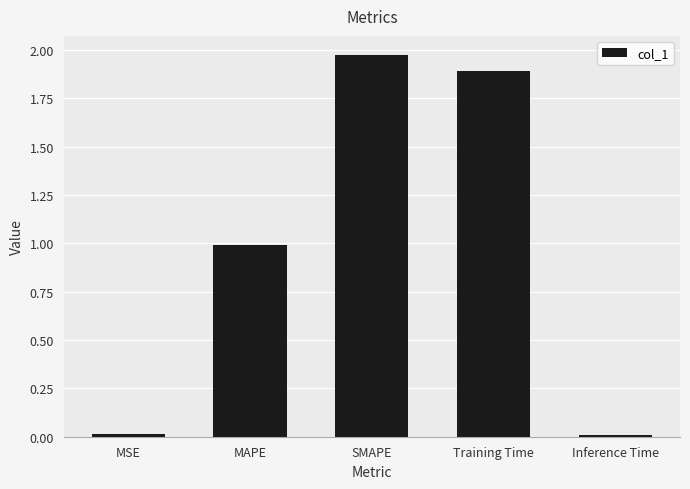

Approximately how many times larger is the value at MAPE compared to SMAPE?

0.5